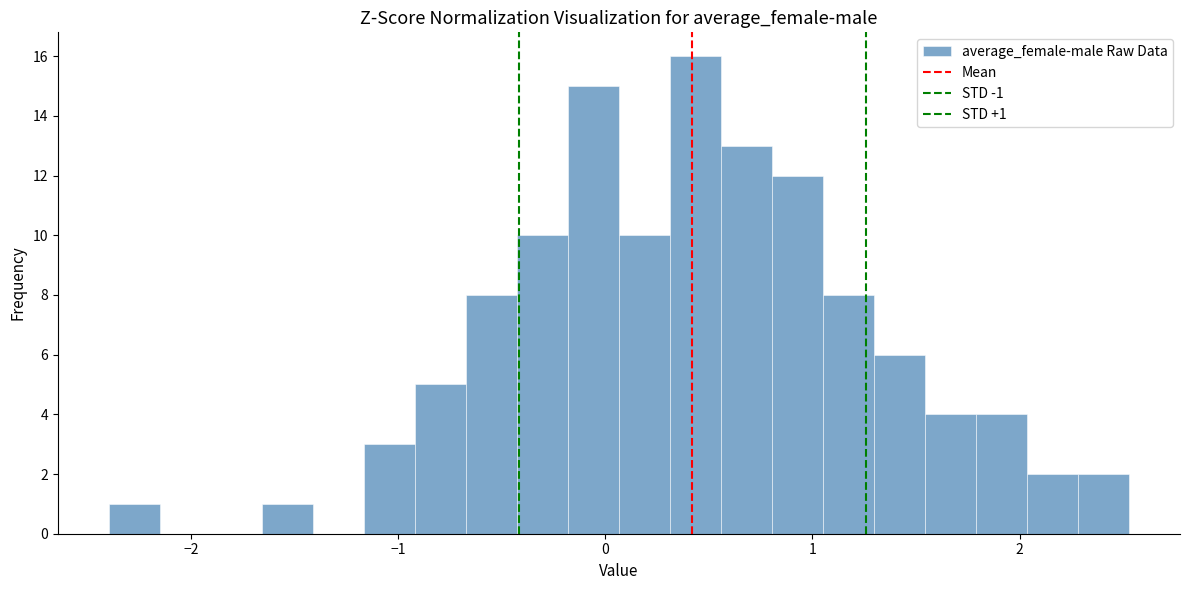

Read against the x-axis, roughly where is the centre of the tallest bar?

0.4